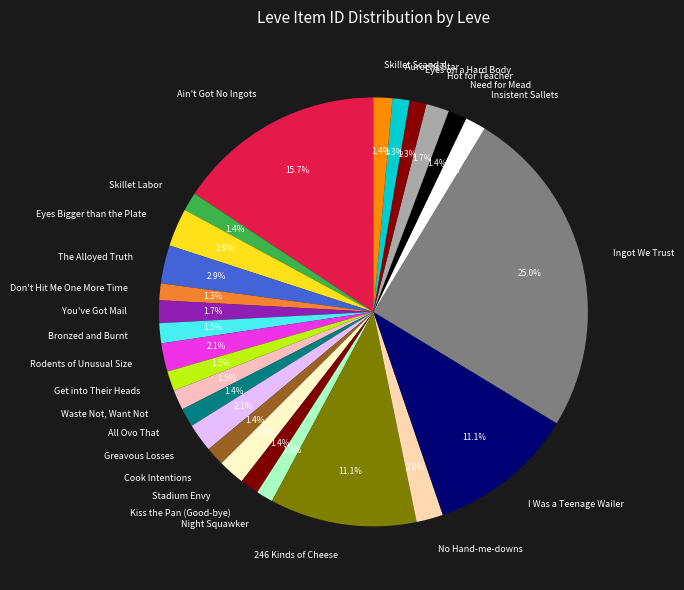

Is the sum of Skillet Labor and Get into Their Heads greater than half?

No